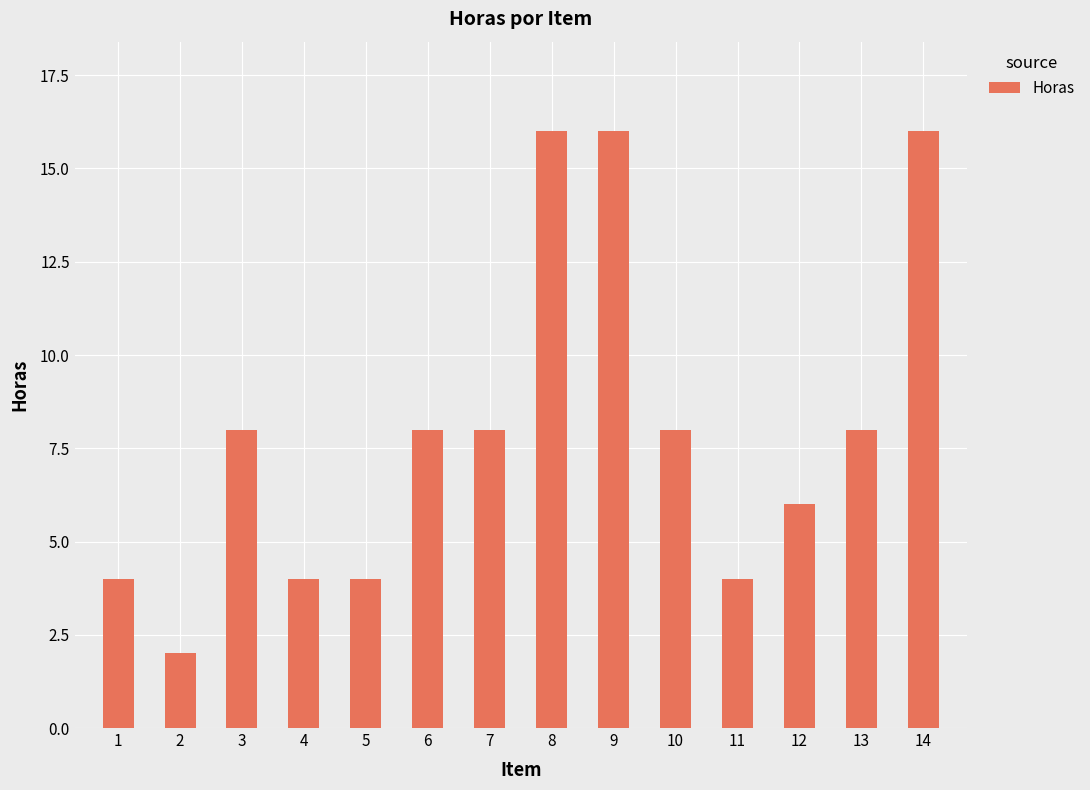

What is the approximate value at 13, to the nearest 10?

10